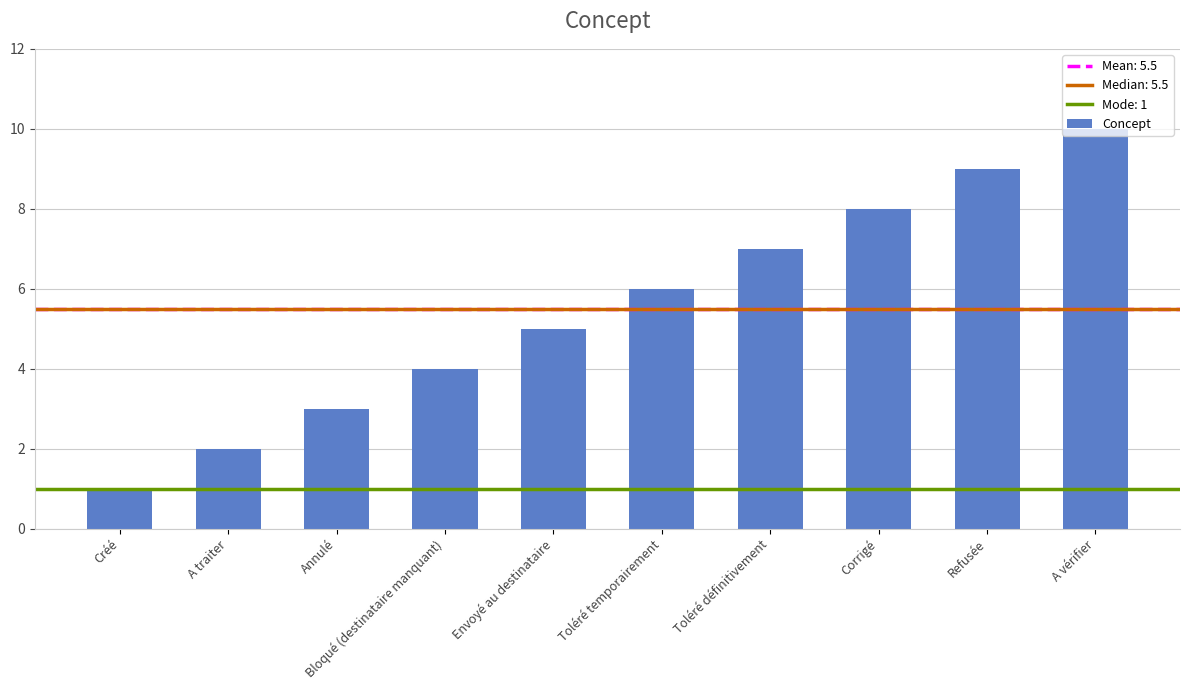

Read the value at Corrigé.

8